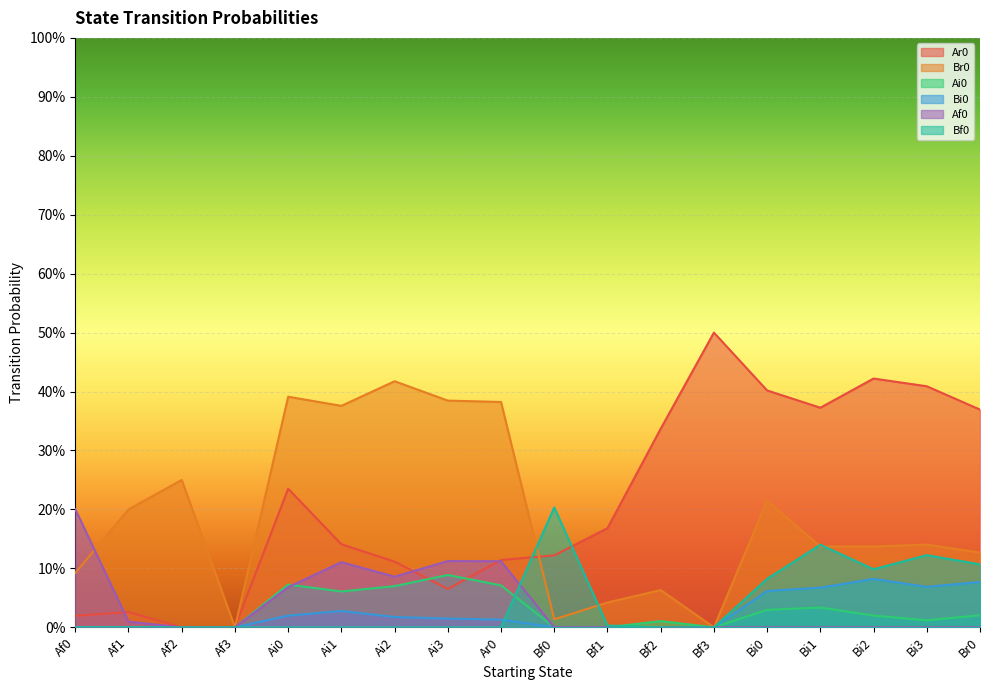

How many distinct data groups are displayed?

6